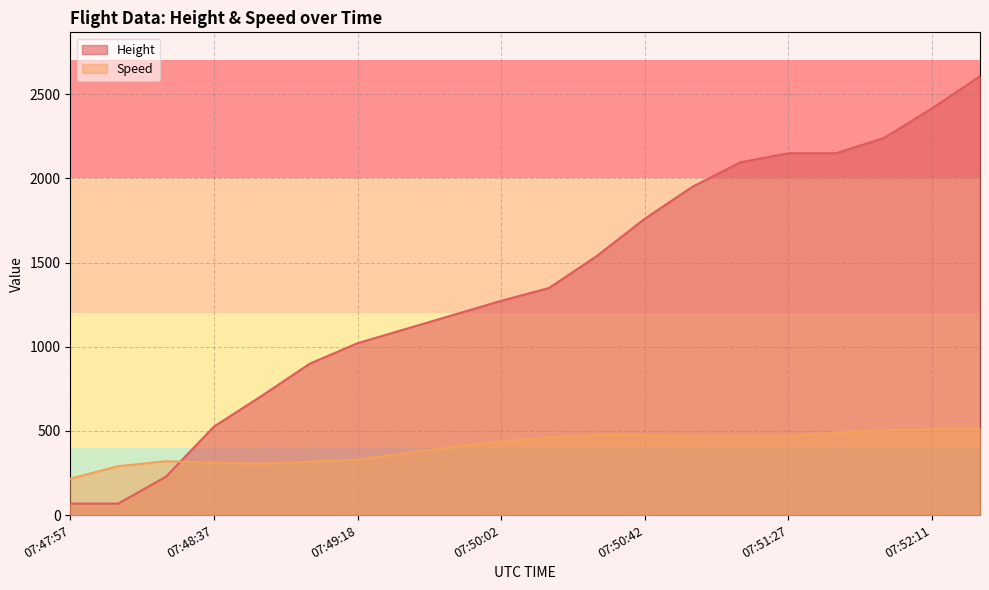

How many times do Height and Speed cross each other?

1